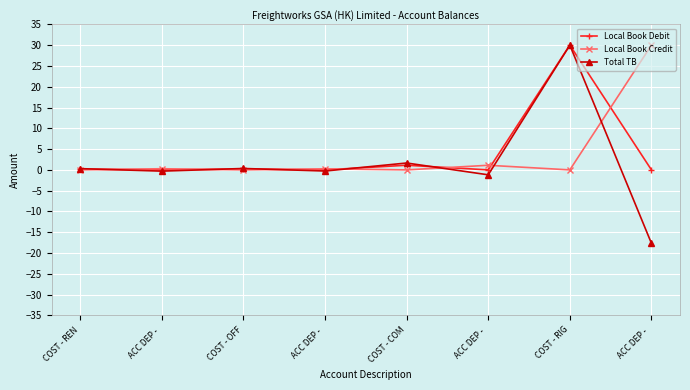

Which has a higher value, ACC DEP -  or COST - REN?

COST - REN